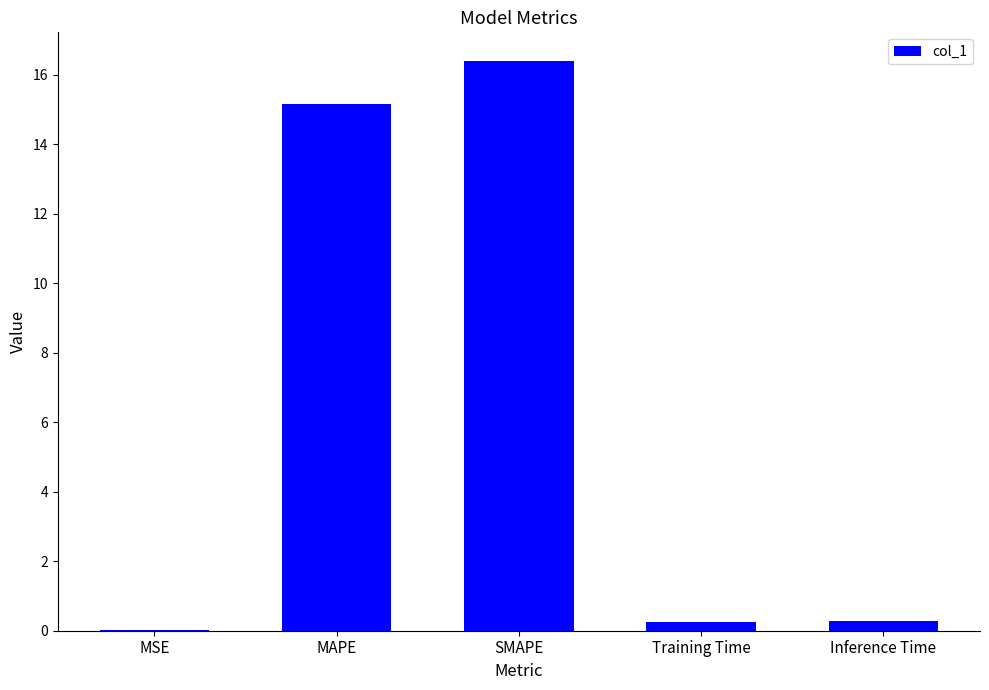

The value at SMAPE is 23.4. True or false?

False